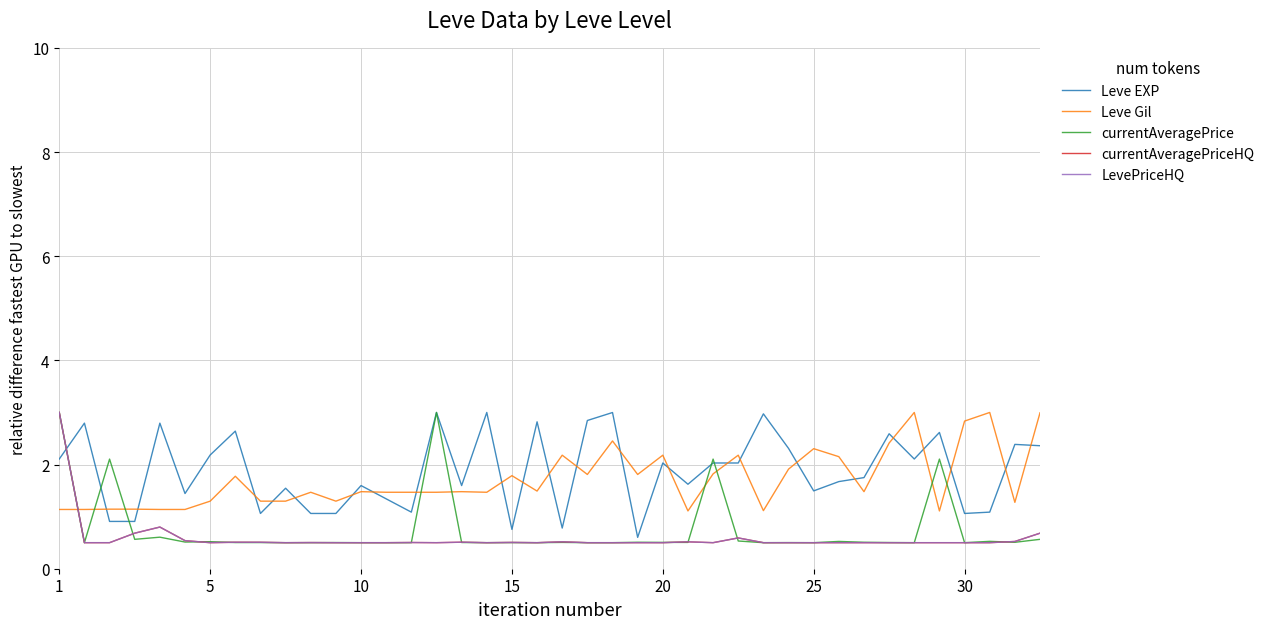

Does the chart display data point markers on the line(s)?

No